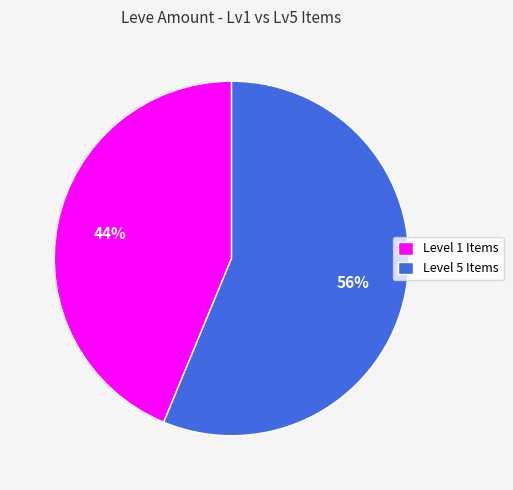

Do Level 1 Items and Level 5 Items together represent more than half of the pie?

Yes